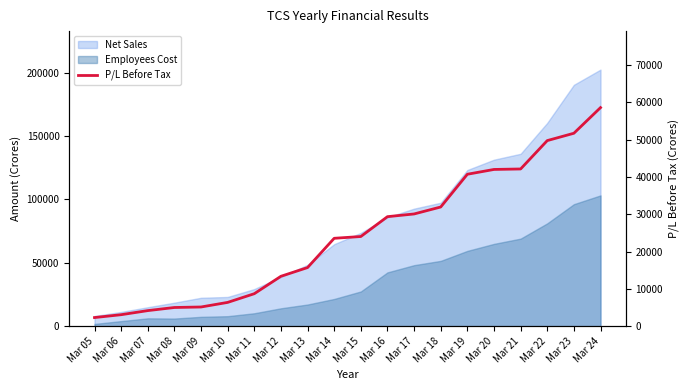

Where does the data first go above 24021?

Mar 15